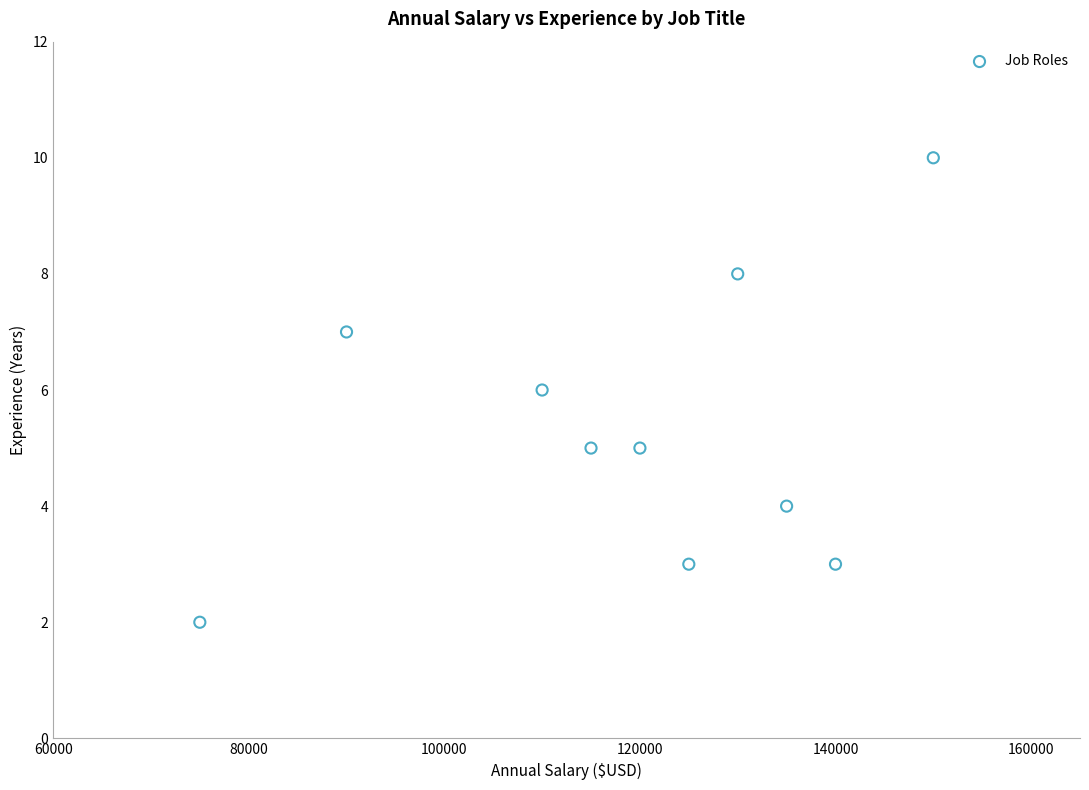

What is the average Y value?

5